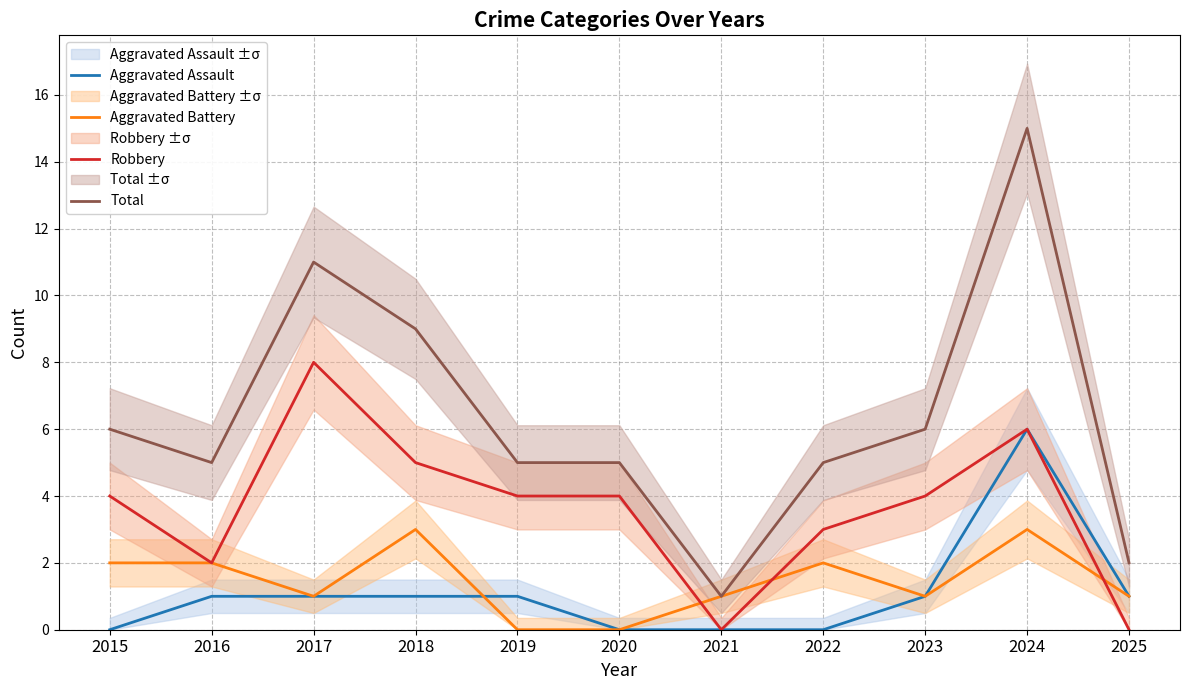

What is the approximate value of Aggravated Assault at 2023?

1